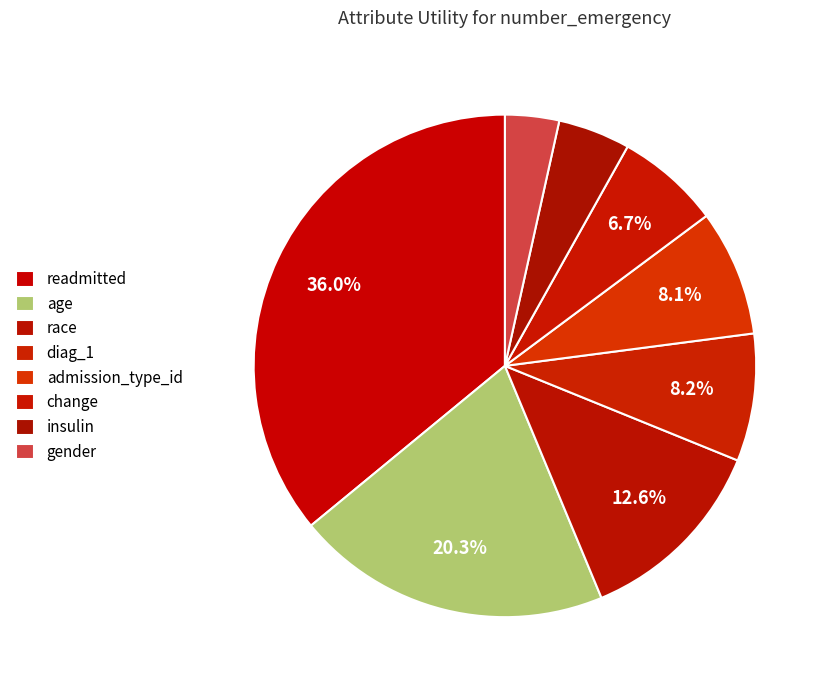

Which category has the smallest portion of the pie?

gender